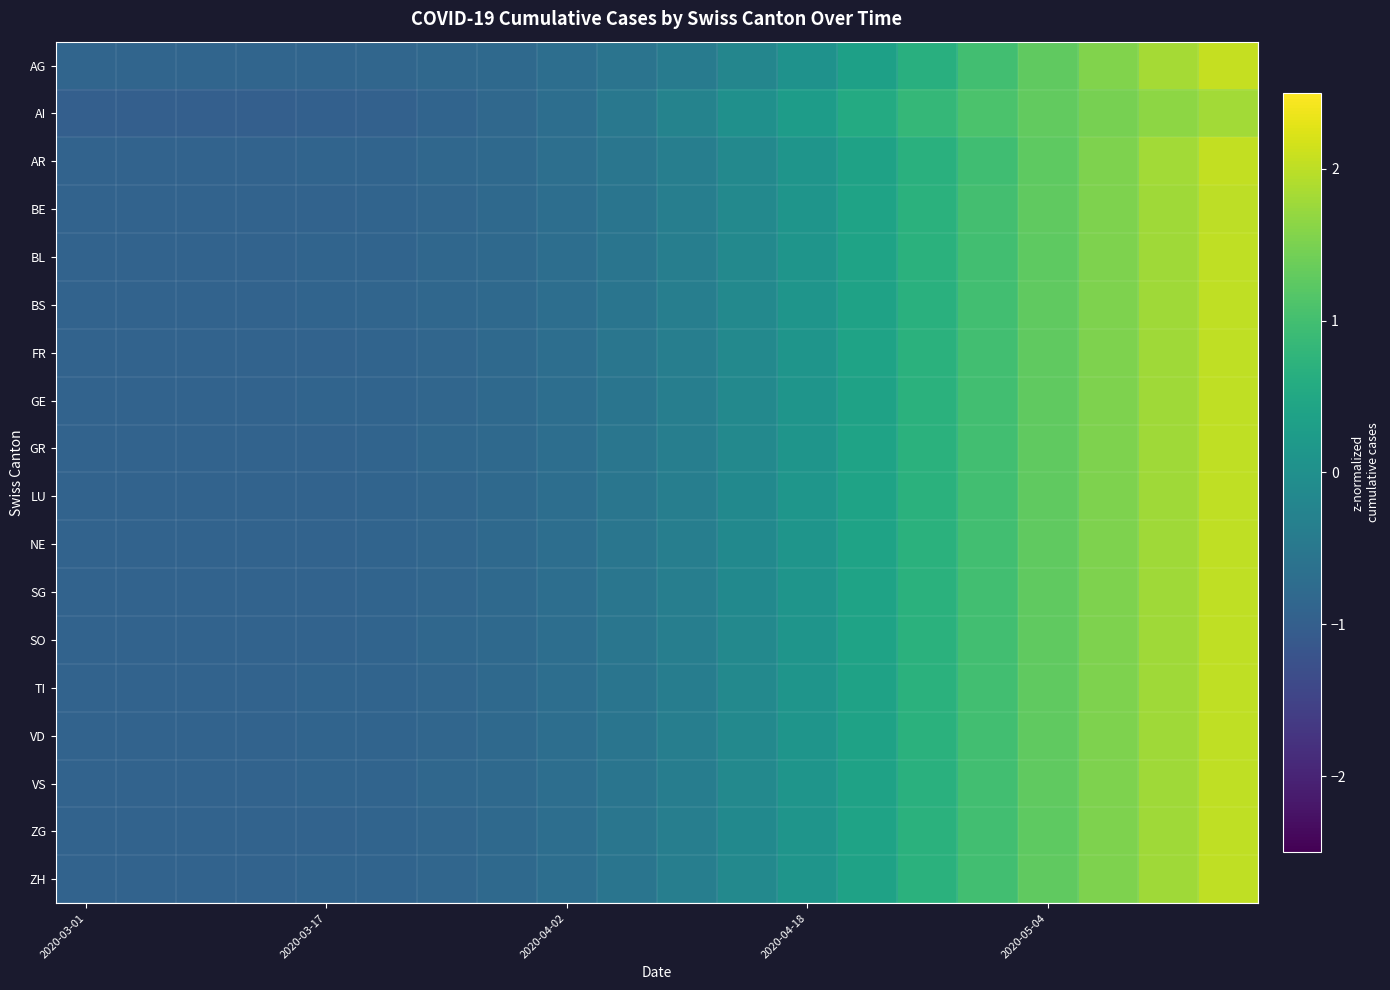

Count the number of categories in the chart.

20